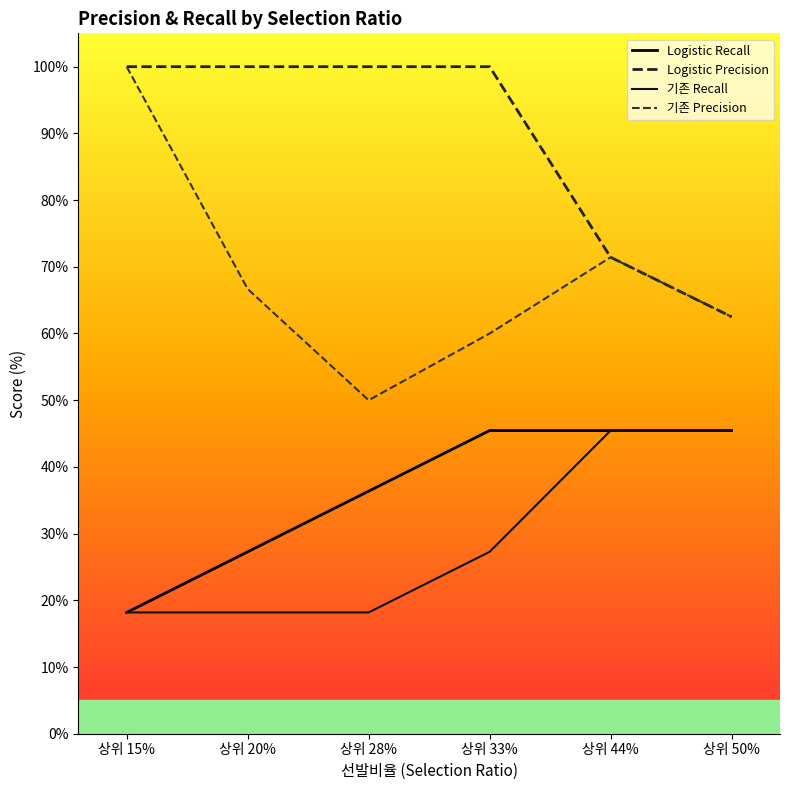

Is this an area chart (filled region under the line)?

No